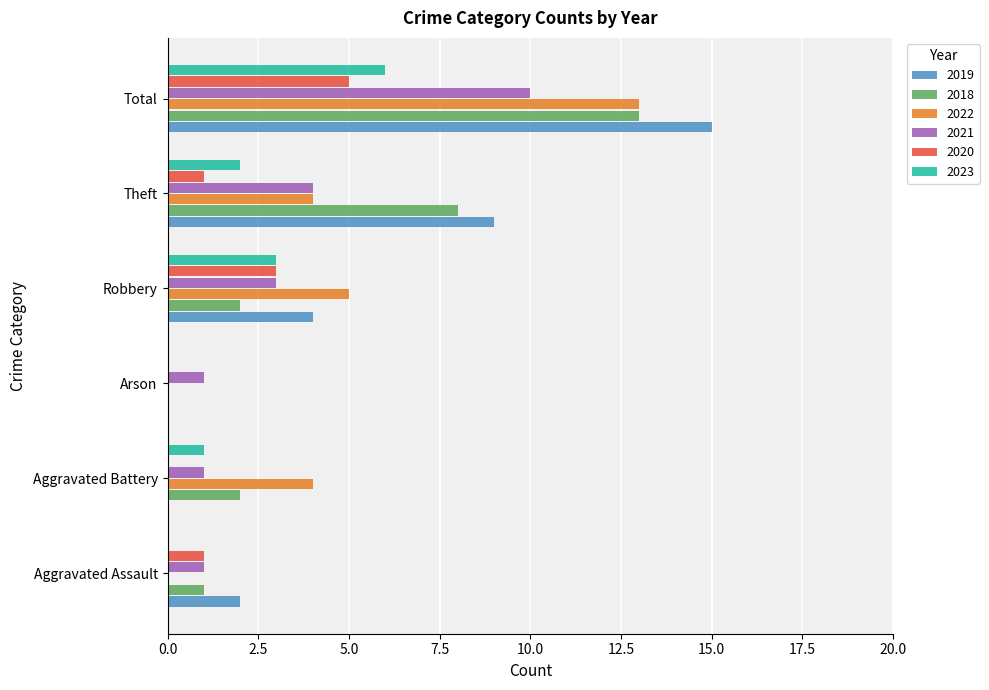

The 2022 series shows 9 at Arson. True or false?

False